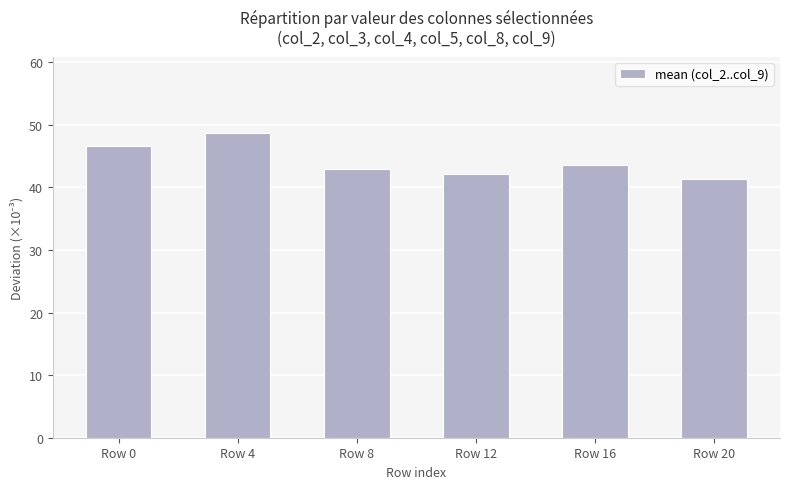

What is the smallest value displayed?

41.4